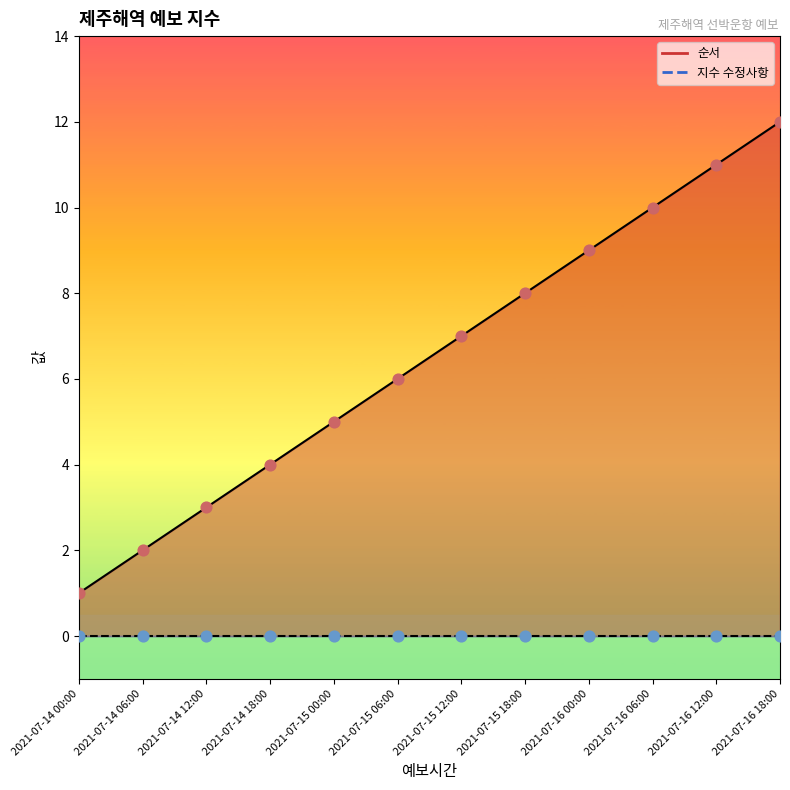

What is the change in value from 2021-07-14 00:00 to 2021-07-16 06:00?

+9